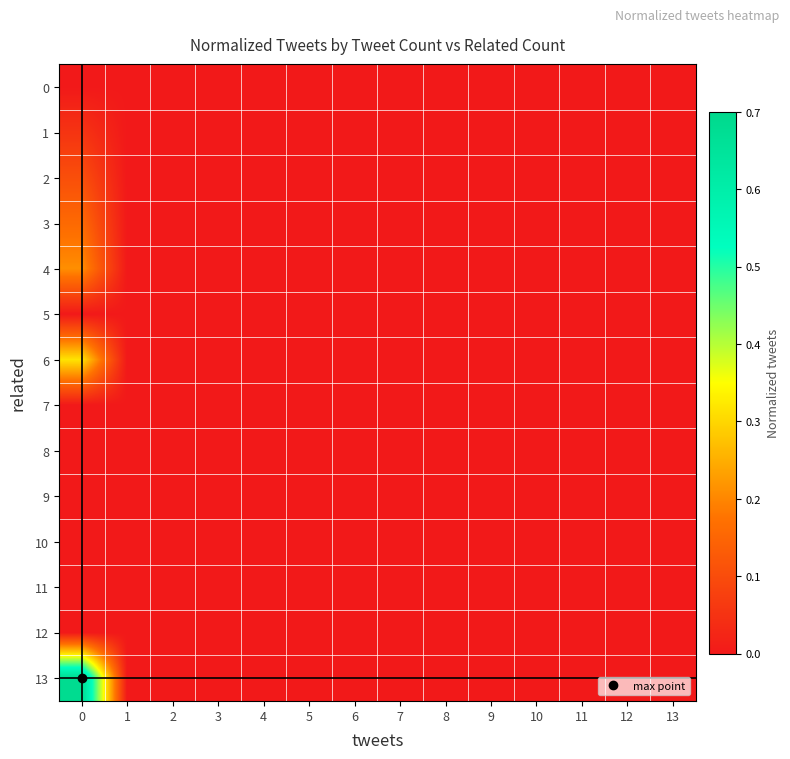

Reading left to right, list all the values displayed in this chart.

0: 0=0.0	1=0.0	2=0.0	3=0.0	4=0.0	5=0.0	6=0.0	7=0.0	8=0.0	9=0.0	10=0.0	11=0.0	12=0.0	13=0.0
1: 0=0.1	1=0.0	2=0.0	3=0.0	4=0.0	5=0.0	6=0.0	7=0.0	8=0.0	9=0.0	10=0.0	11=0.0	12=0.0	13=0.0
2: 0=0.1	1=0.0	2=0.0	3=0.0	4=0.0	5=0.0	6=0.0	7=0.0	8=0.0	9=0.0	10=0.0	11=0.0	12=0.0	13=0.0
3: 0=0.2	1=0.0	2=0.0	3=0.0	4=0.0	5=0.0	6=0.0	7=0.0	8=0.0	9=0.0	10=0.0	11=0.0	12=0.0	13=0.0
4: 0=0.2	1=0.0	2=0.0	3=0.0	4=0.0	5=0.0	6=0.0	7=0.0	8=0.0	9=0.0	10=0.0	11=0.0	12=0.0	13=0.0
5: 0=0.0	1=0.0	2=0.0	3=0.0	4=0.0	5=0.0	6=0.0	7=0.0	8=0.0	9=0.0	10=0.0	11=0.0	12=0.0	13=0.0
6: 0=0.3	1=0.0	2=0.0	3=0.0	4=0.0	5=0.0	6=0.0	7=0.0	8=0.0	9=0.0	10=0.0	11=0.0	12=0.0	13=0.0
7: 0=0.0	1=0.0	2=0.0	3=0.0	4=0.0	5=0.0	6=0.0	7=0.0	8=0.0	9=0.0	10=0.0	11=0.0	12=0.0	13=0.0
8: 0=0.0	1=0.0	2=0.0	3=0.0	4=0.0	5=0.0	6=0.0	7=0.0	8=0.0	9=0.0	10=0.0	11=0.0	12=0.0	13=0.0
9: 0=0.0	1=0.0	2=0.0	3=0.0	4=0.0	5=0.0	6=0.0	7=0.0	8=0.0	9=0.0	10=0.0	11=0.0	12=0.0	13=0.0
10: 0=0.0	1=0.0	2=0.0	3=0.0	4=0.0	5=0.0	6=0.0	7=0.0	8=0.0	9=0.0	10=0.0	11=0.0	12=0.0	13=0.0
11: 0=0.0	1=0.0	2=0.0	3=0.0	4=0.0	5=0.0	6=0.0	7=0.0	8=0.0	9=0.0	10=0.0	11=0.0	12=0.0	13=0.0
12: 0=0.0	1=0.0	2=0.0	3=0.0	4=0.0	5=0.0	6=0.0	7=0.0	8=0.0	9=0.0	10=0.0	11=0.0	12=0.0	13=0.0
13: 0=0.7	1=0.0	2=0.0	3=0.0	4=0.0	5=0.0	6=0.0	7=0.0	8=0.0	9=0.0	10=0.0	11=0.0	12=0.0	13=0.0